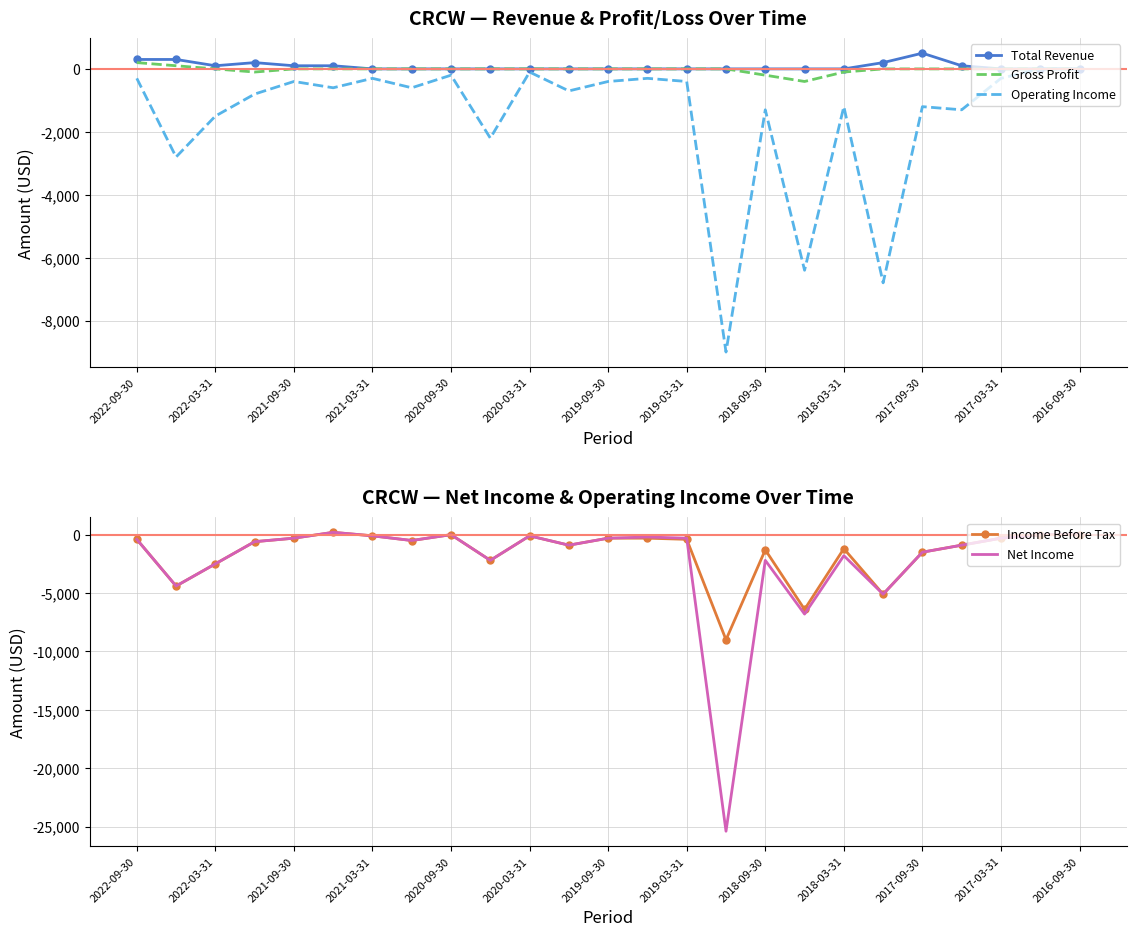

Rank the series by their maximum value, from lowest to highest.

Operating Income, Gross Profit, Income Before Tax, Net Income, Total Revenue